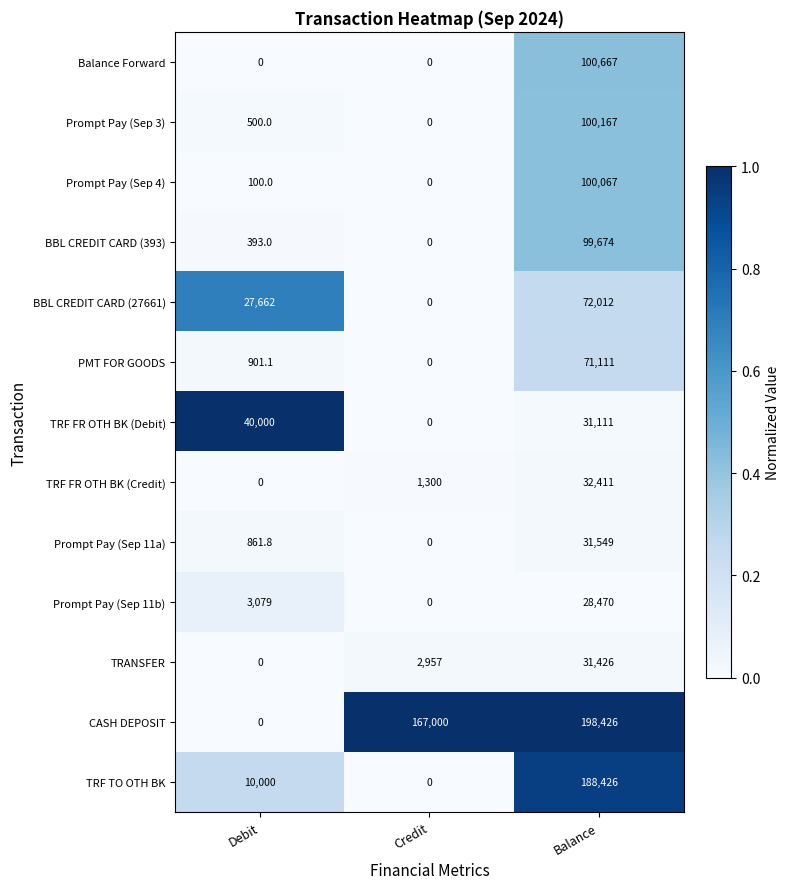

List the labels in order of TRF FR OTH BK (Credit) value, smallest first.

Debit, Credit, Balance